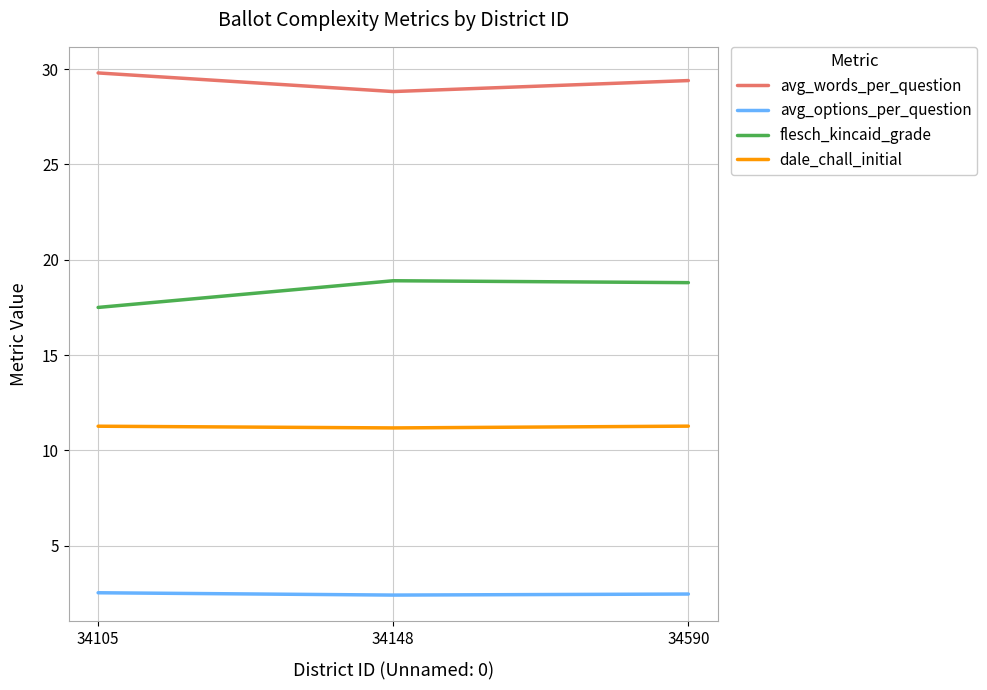

Which series has the widest spread of values?

flesch_kincaid_grade